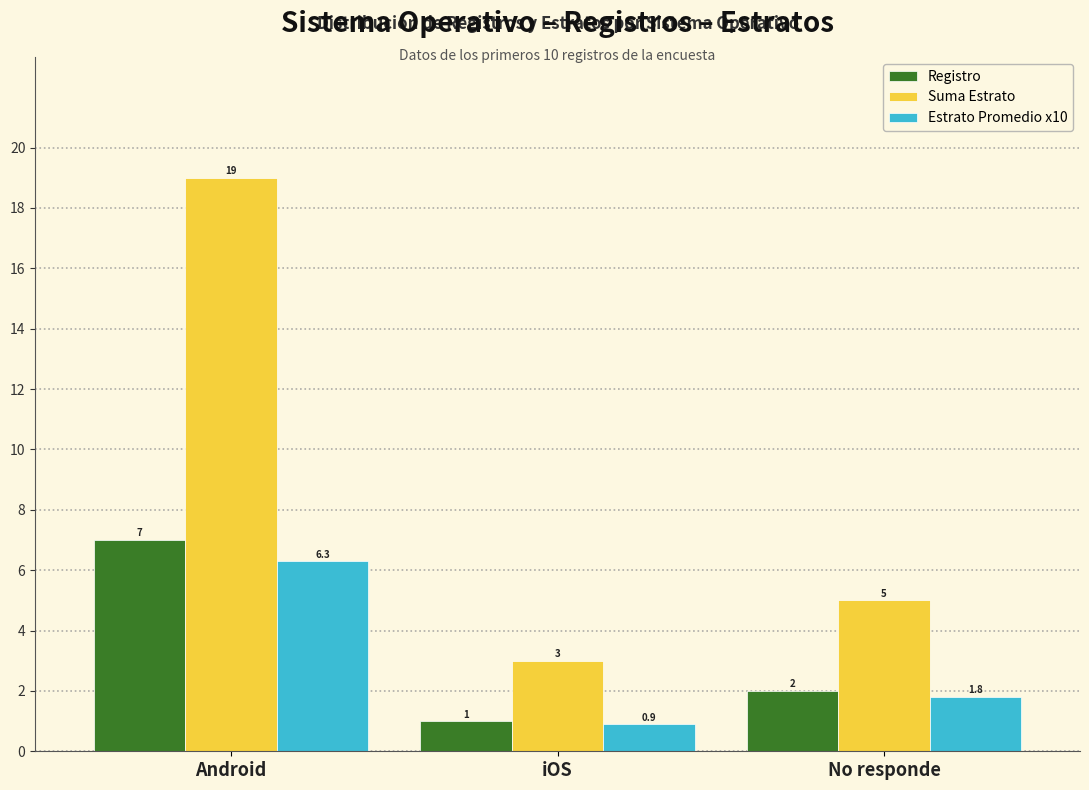

List the labels in order of Estrato Promedio x10 value, smallest first.

iOS, No responde, Android